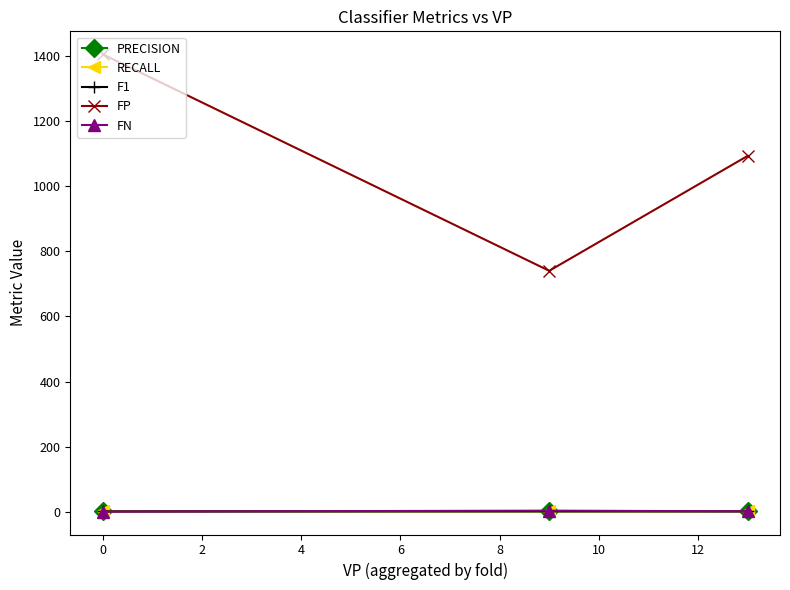

Count the number of categories in the chart.

3